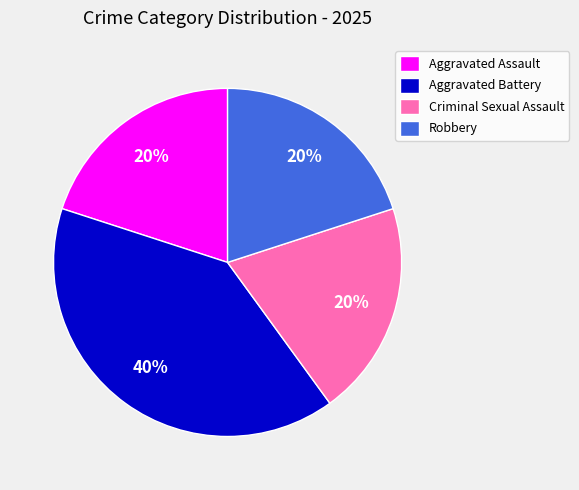

Which category has the biggest portion of the pie?

Aggravated Battery